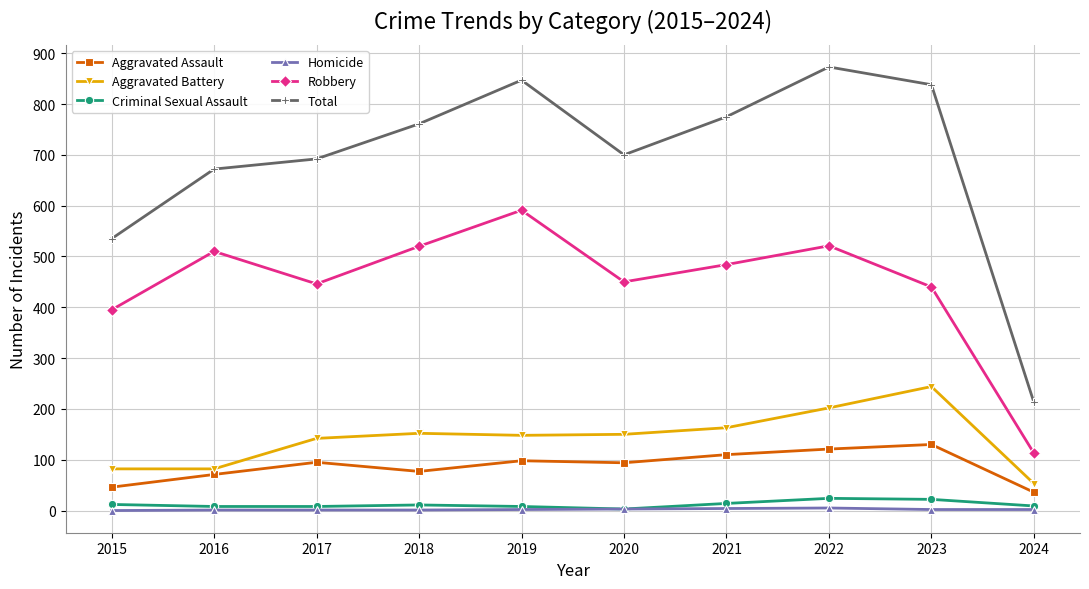

True or false: Aggravated Battery and Criminal Sexual Assault intersect in this chart.

False